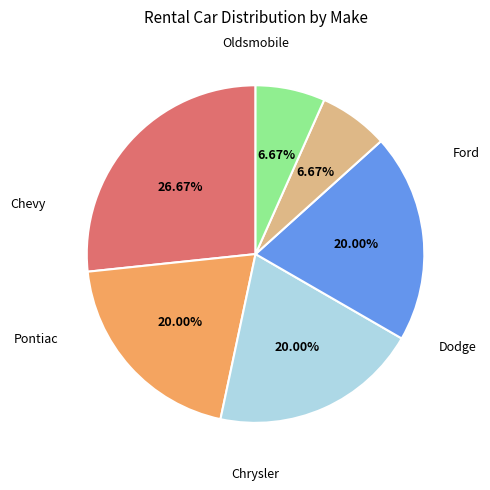

Is there a majority slice in this chart?

No